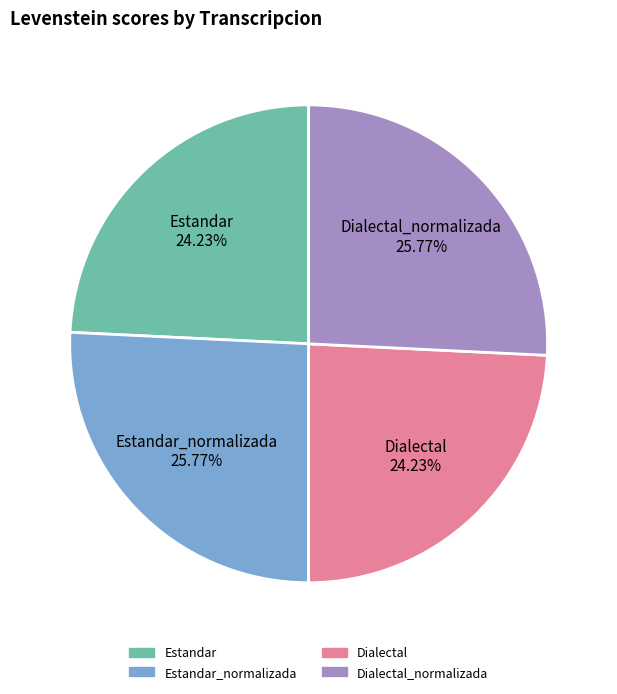

Is there a majority slice in this chart?

No